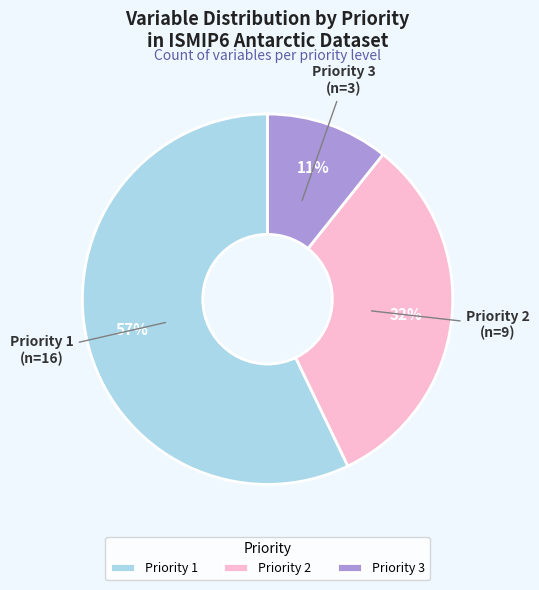

Which category has the biggest portion of the pie?

Priority 1